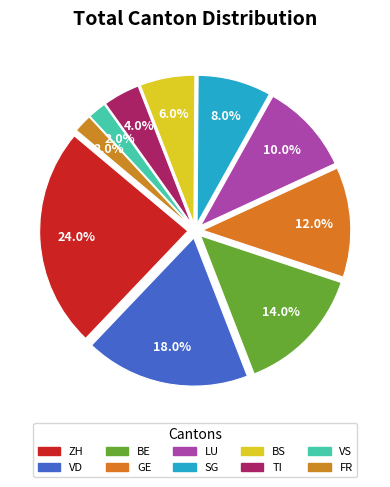

How many segments does this pie chart have?

10